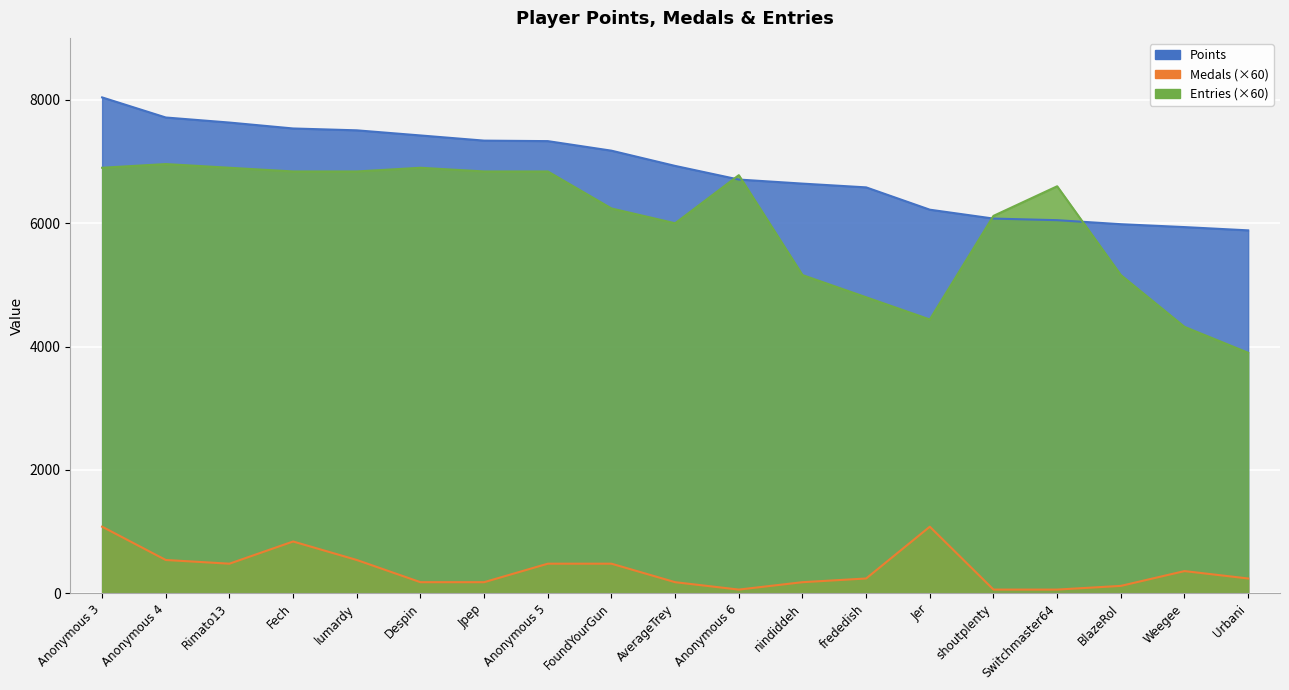

What are all the series names shown in the legend?

Points, Medals, Entries